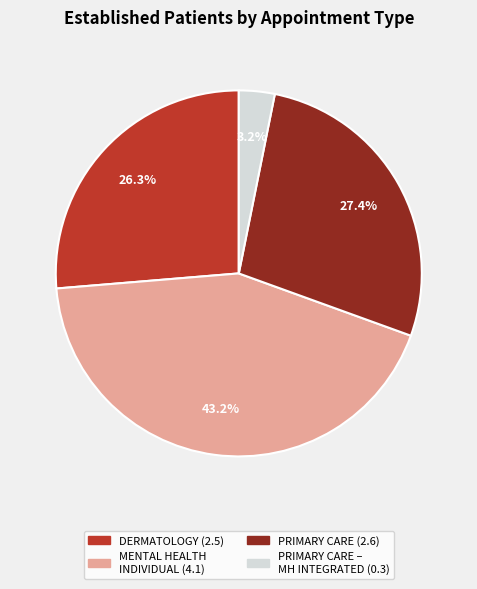

Is there any slice that represents more than half of the pie?

No